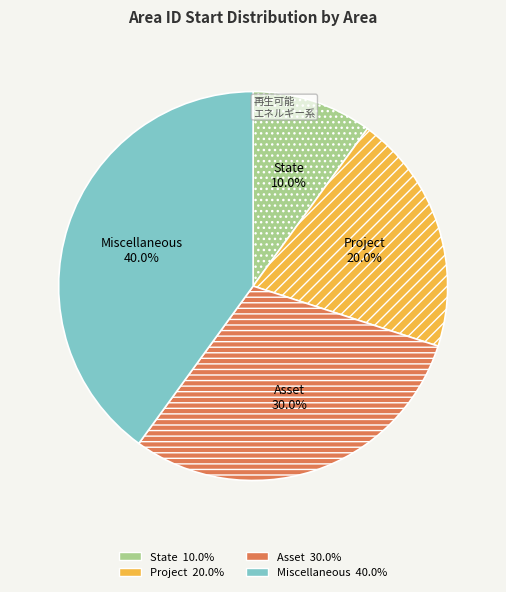

How many segments does this pie chart have?

4